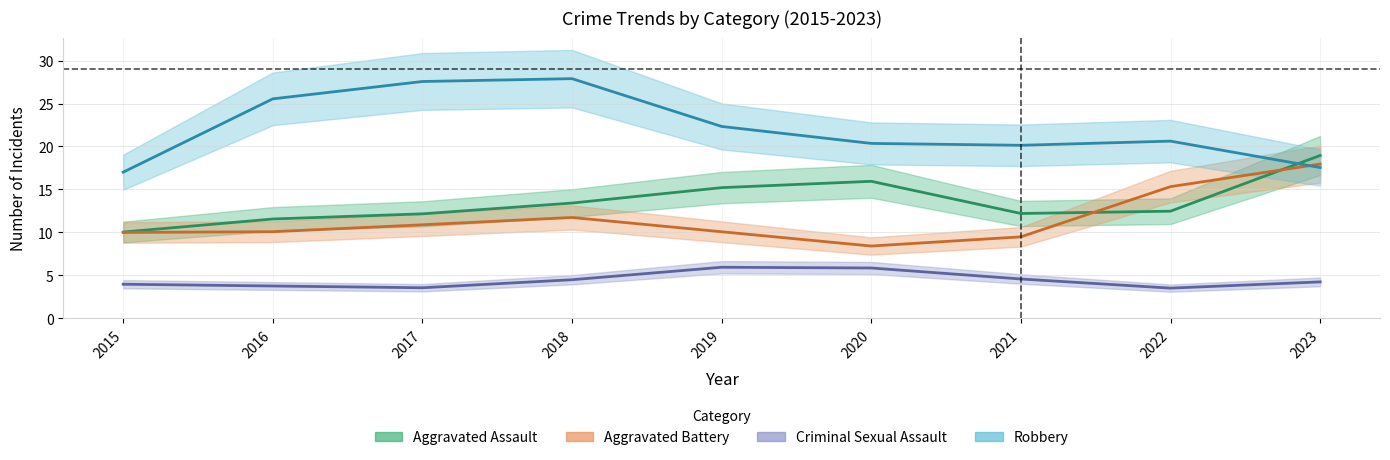

The Criminal Sexual Assault series shows 4.5 at 2018. True or false?

True